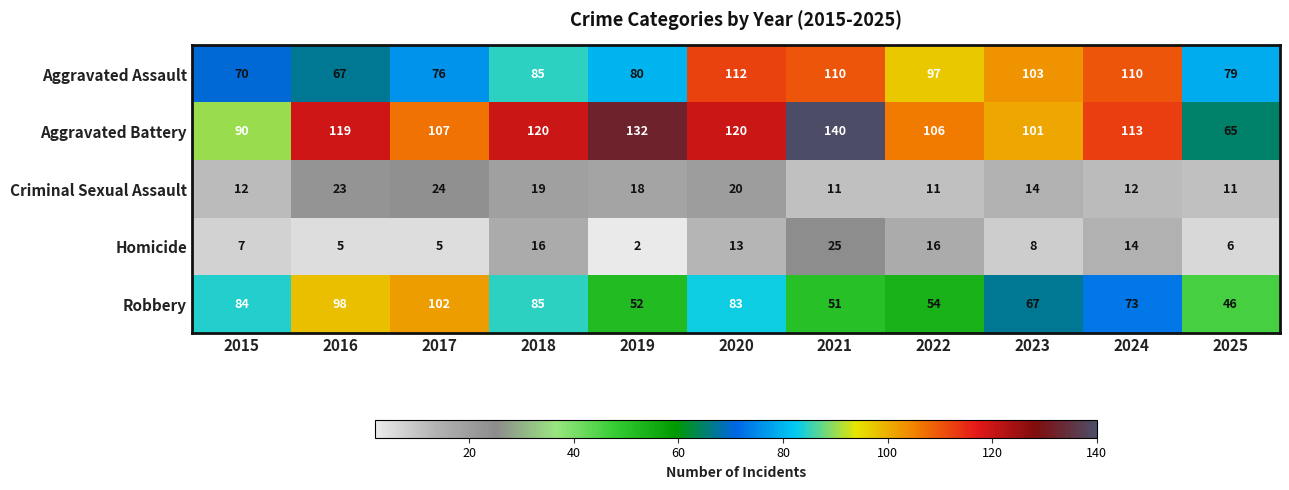

Which series has the largest range (max minus min)?

Aggravated Battery